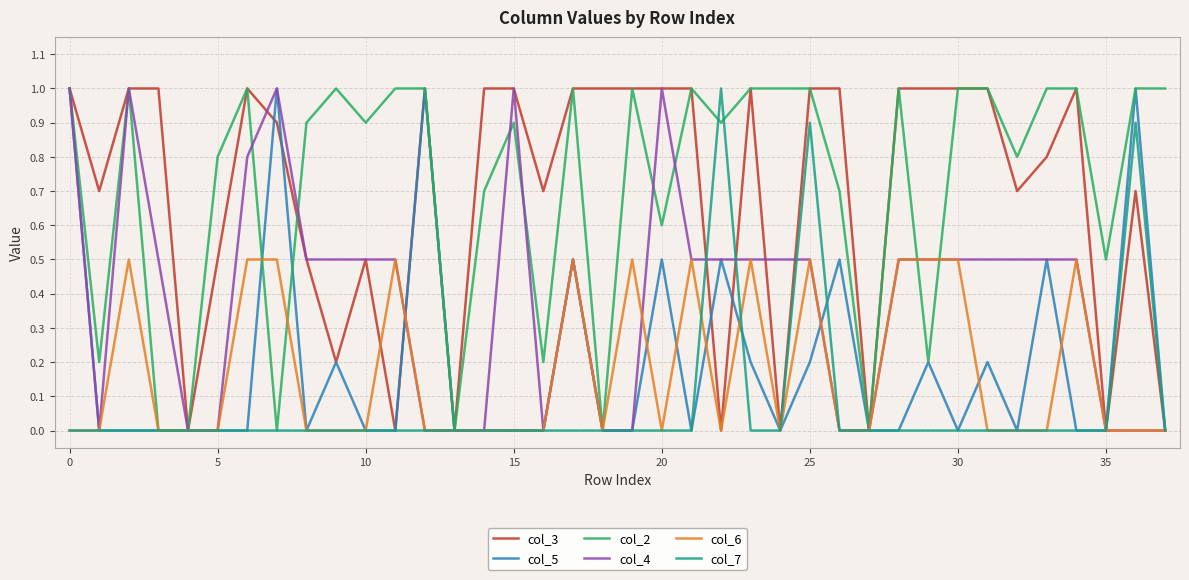

The col_2 series shows 1.6 at 10. True or false?

False